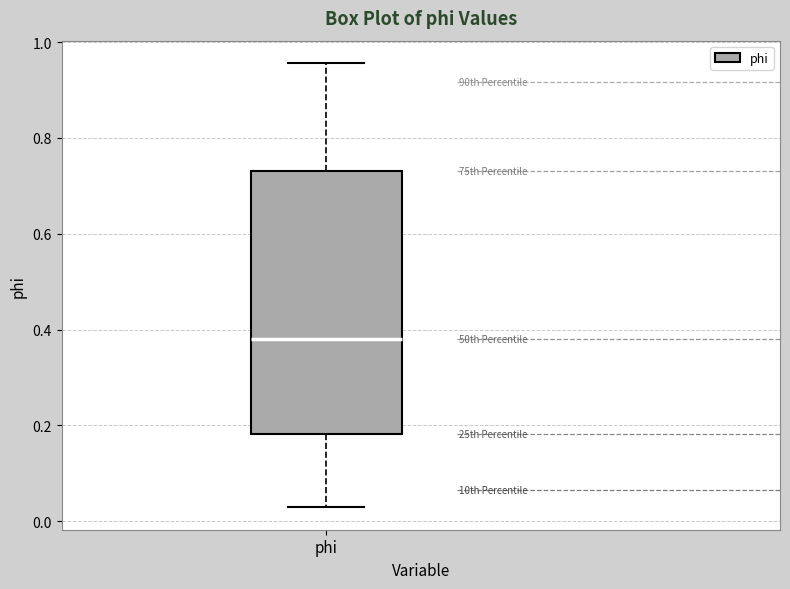

Where is the upper edge of the box for phi on the y-axis? The values are not printed on the chart, so give them approximately, as read against the axis.

0.74